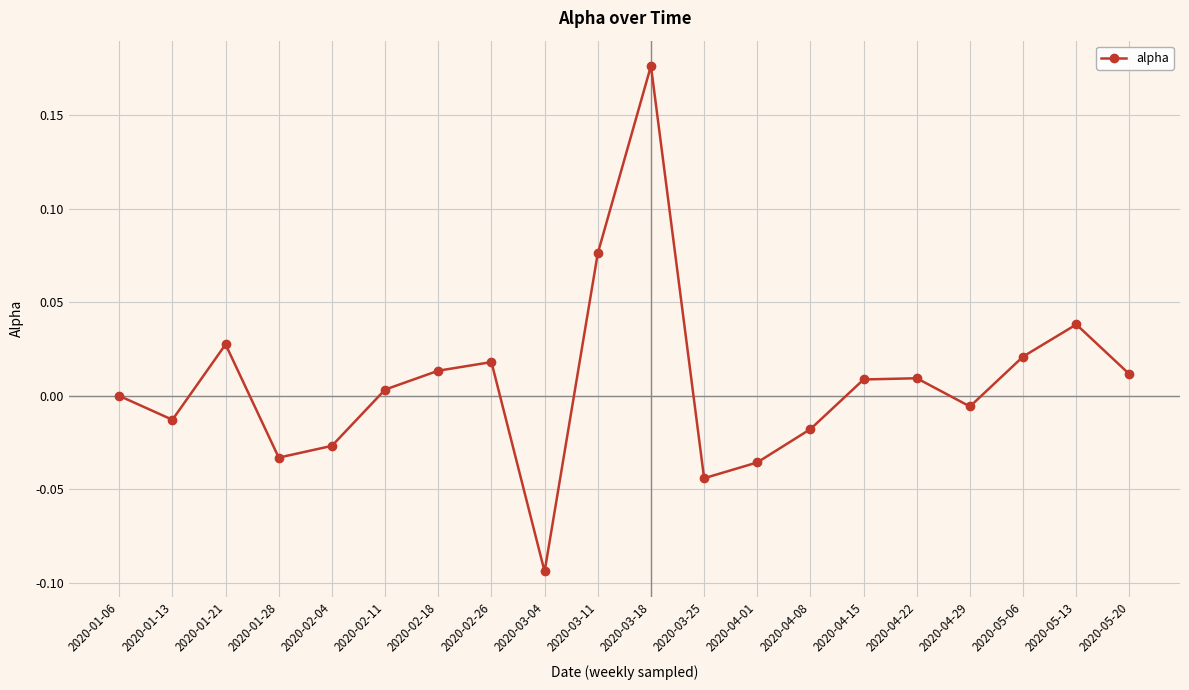

What is the label of the 5th point from the right?

2020-04-22